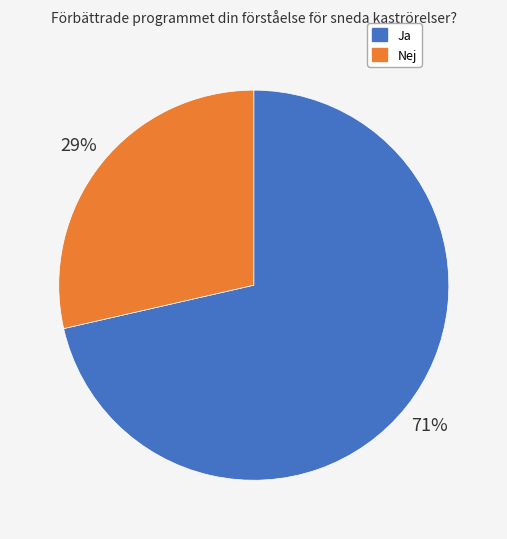

True or false: Ja accounts for 57% of the total.

False